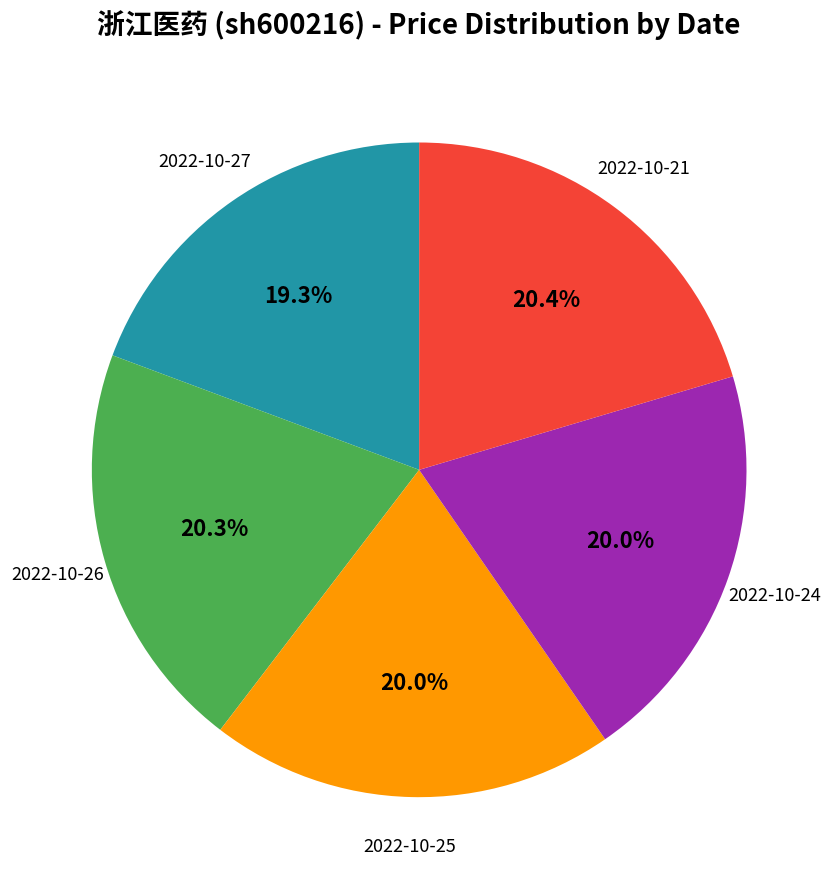

Which slice is the smallest?

2022-10-27